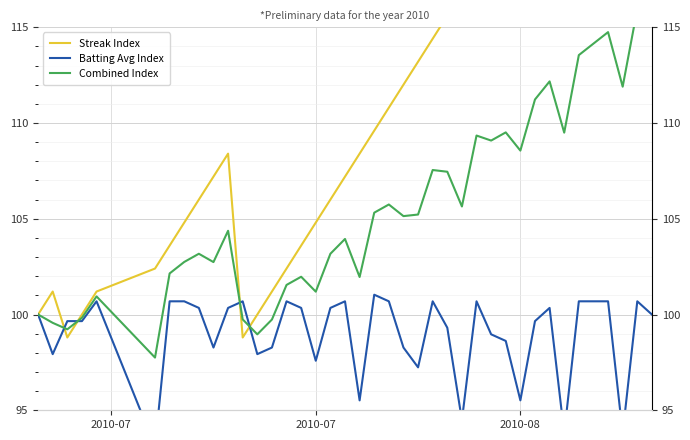

What is the highest value of the Streak Index series?

132.4